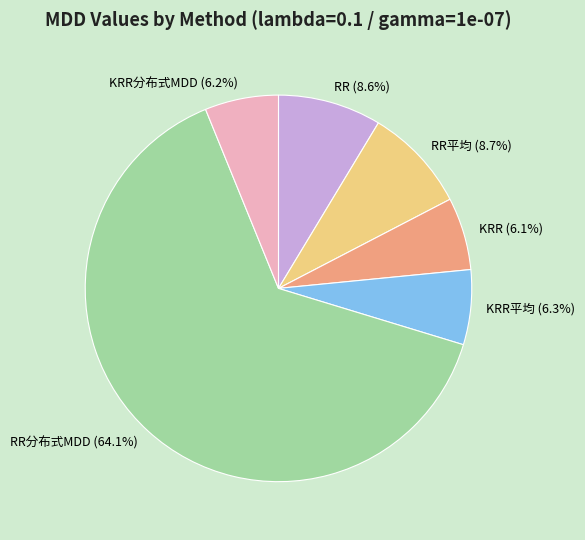

Approximately how many times larger is the value at KRR分布式MDD compared to RR平均?

0.7